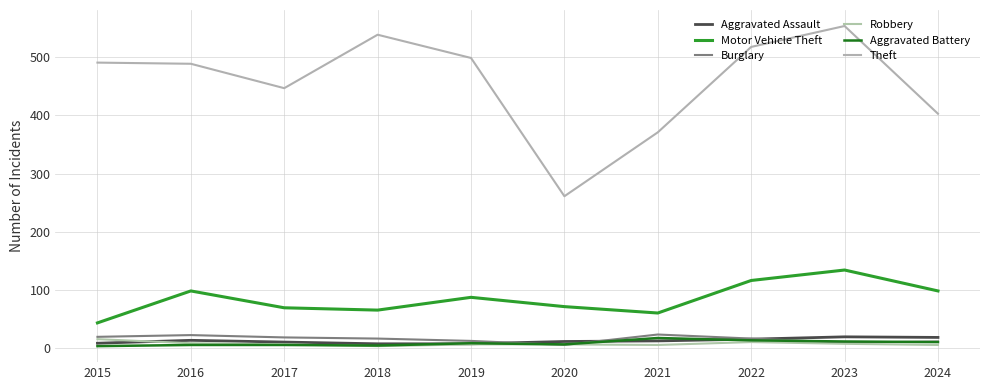

At which category does the chart reach its peak across all series?

2023